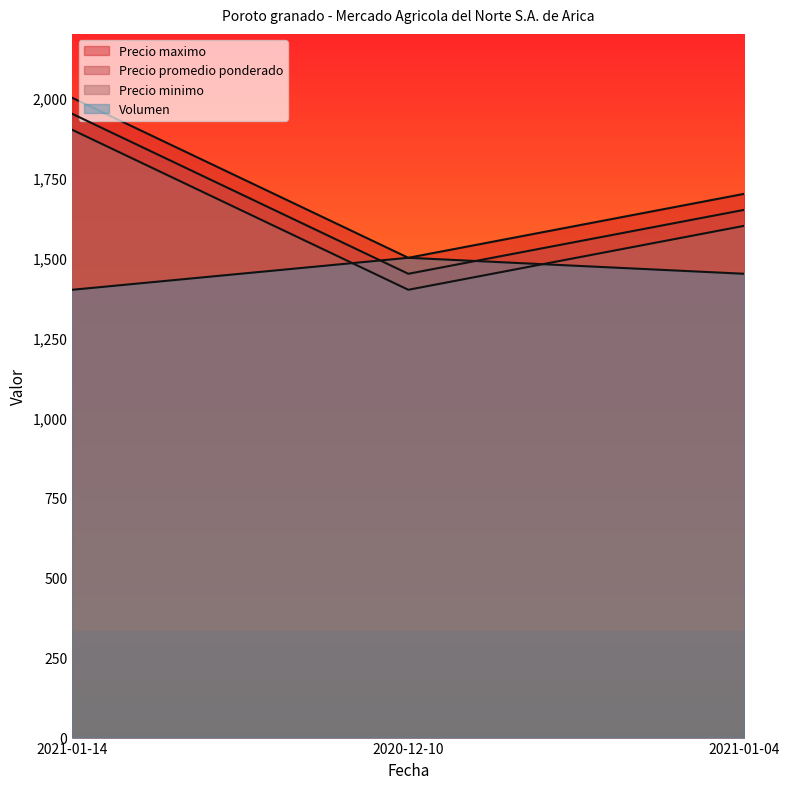

Which series has the widest spread of values?

Precio minimo